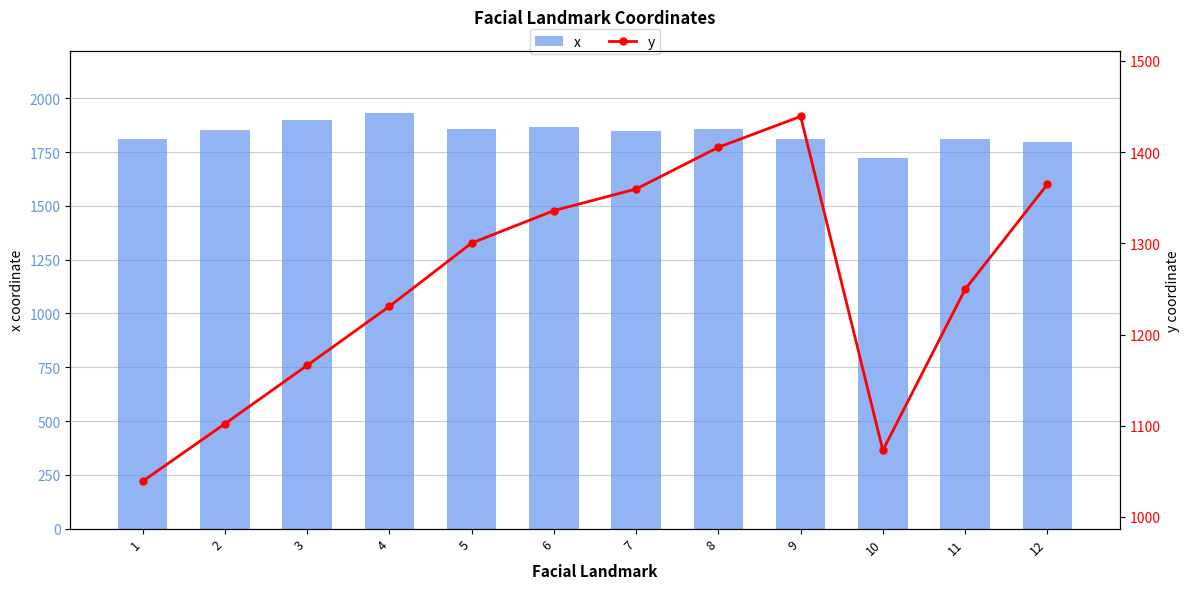

What is the difference between the x values at 5 and 3?

41.9